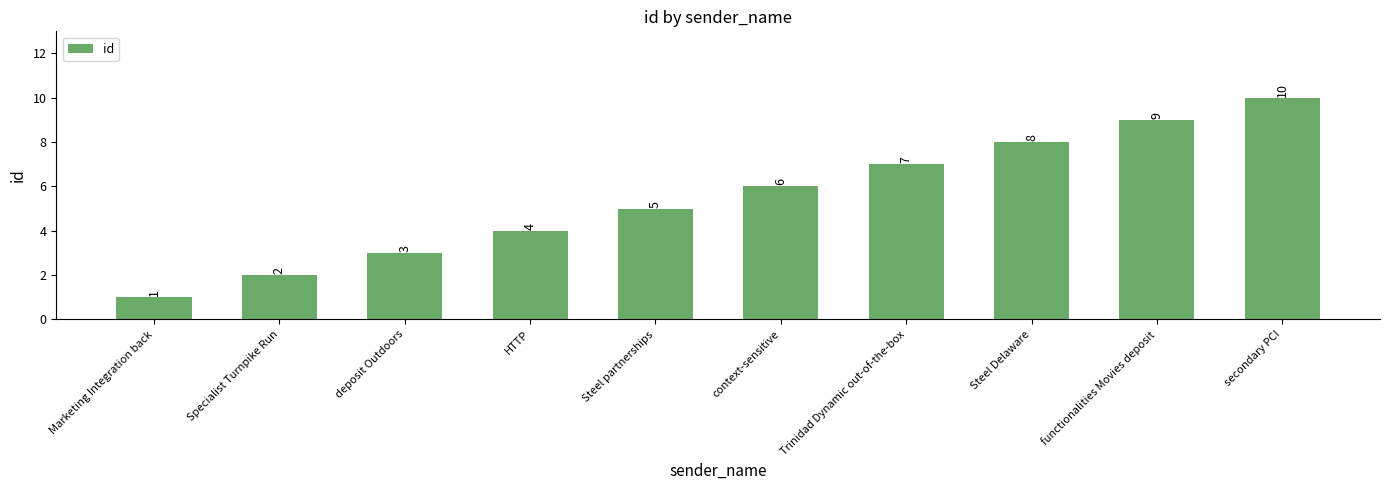

How many bars are there in total?

10